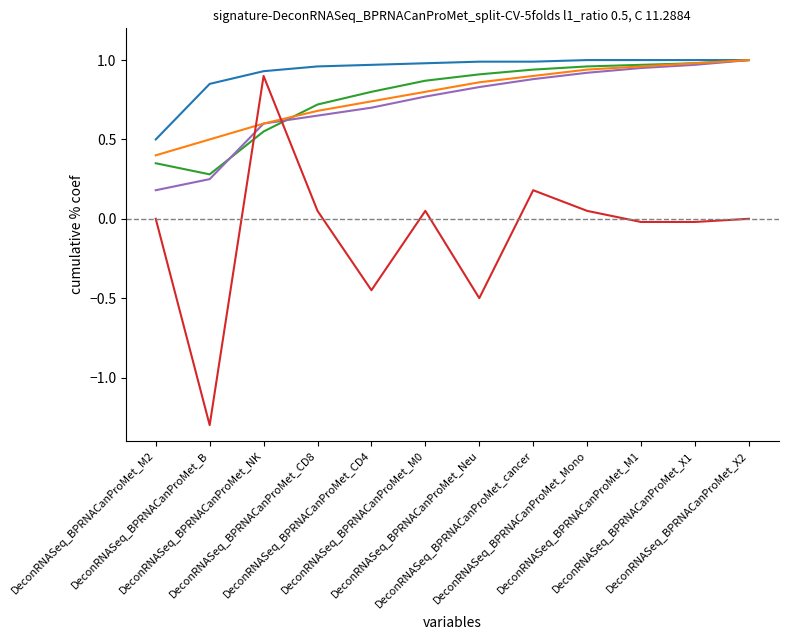

What is the minimum value shown in the chart?

-1.3